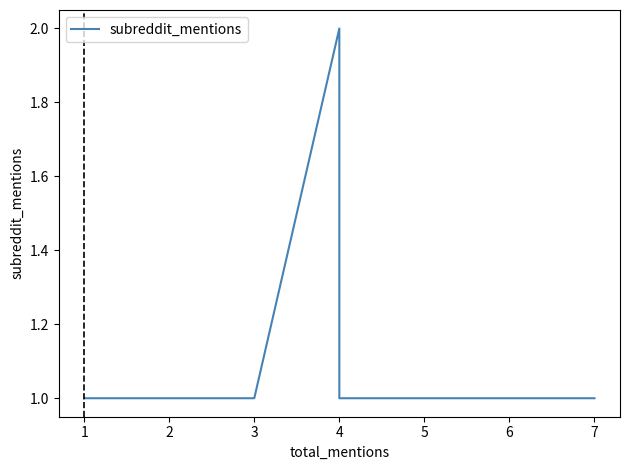

Reading left to right, extract all data points from this chart.

1	1	1	1	1	1	1	1	1	1	1	1	1	1	2	1	1